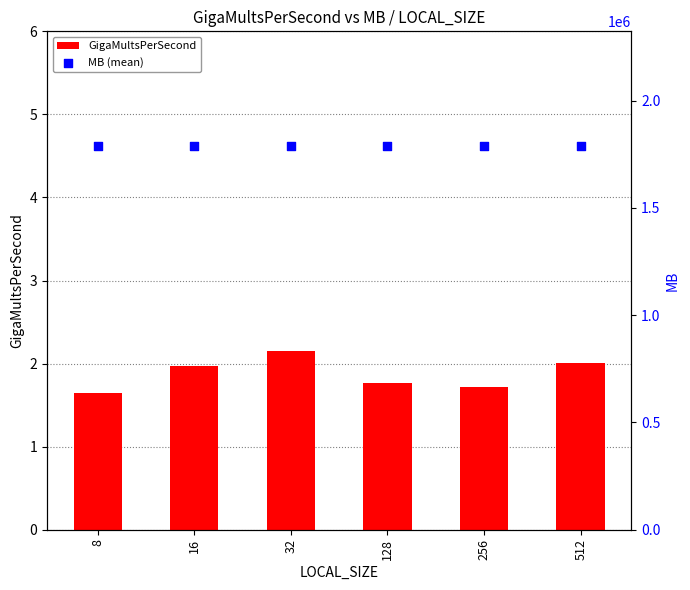

At which category is the sum across all series the highest?

32